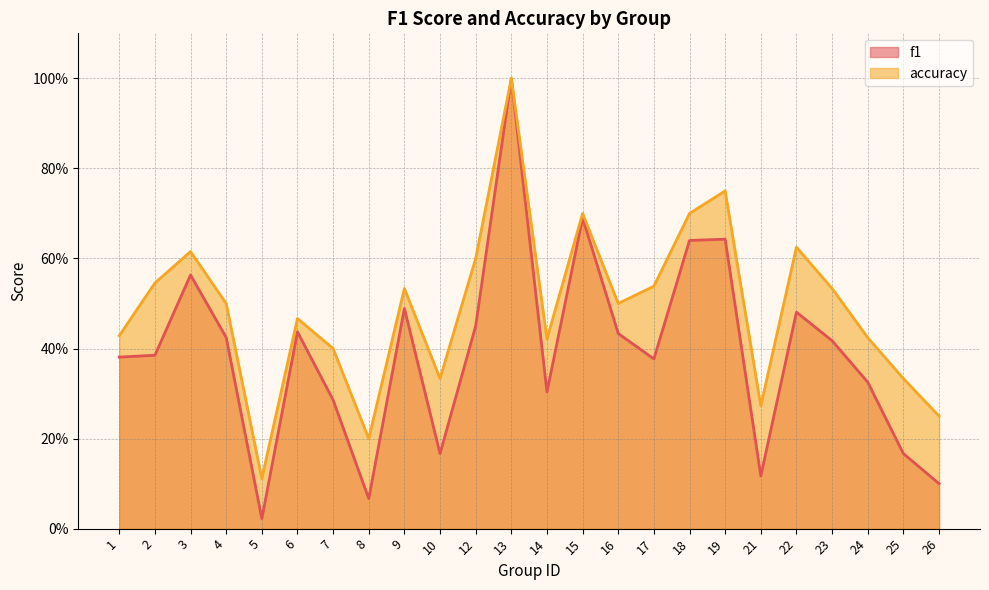

What is the minimum value for accuracy?

0.1